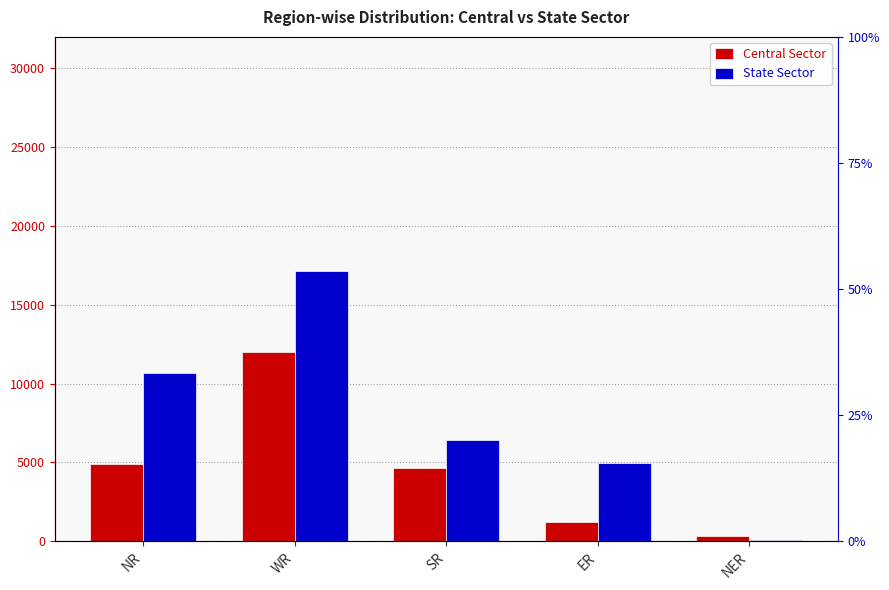

Is it true that State Sector equals 71 at NER?

False